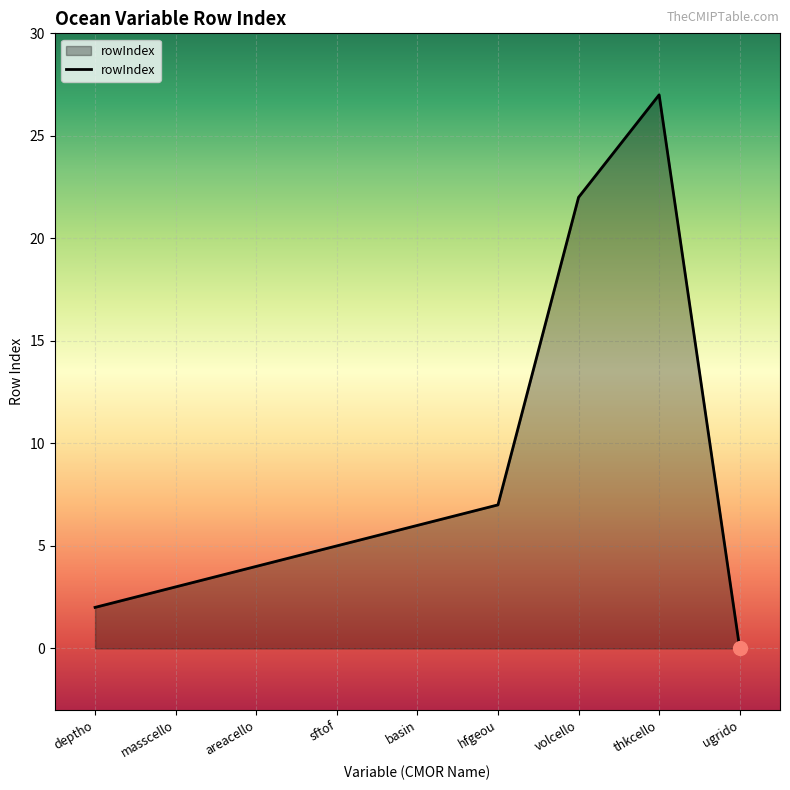

What is the ratio of the value at volcello to the value at basin?

3.7